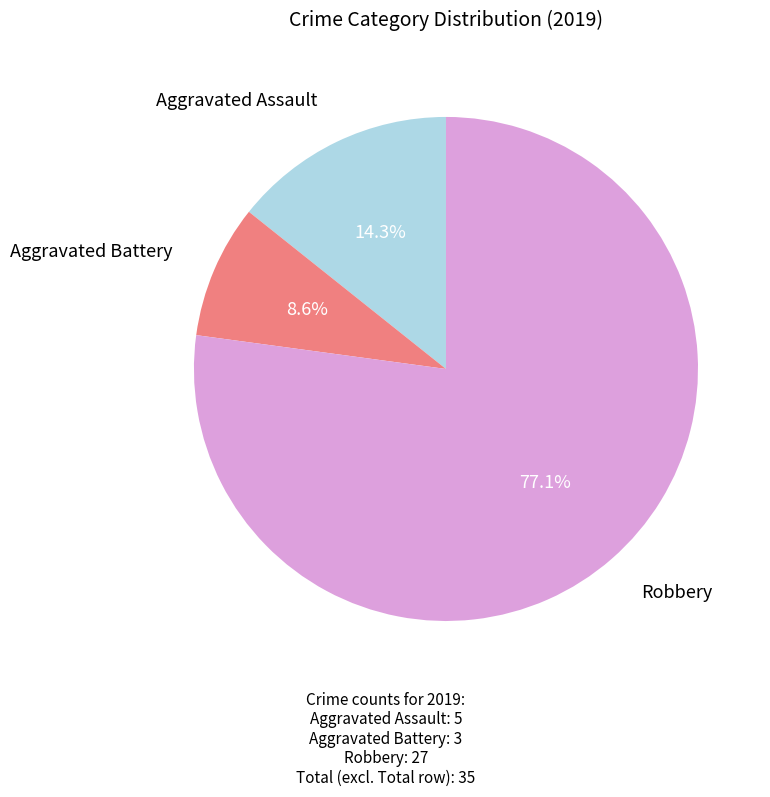

To the nearest percent, what is the average slice percentage?

33%